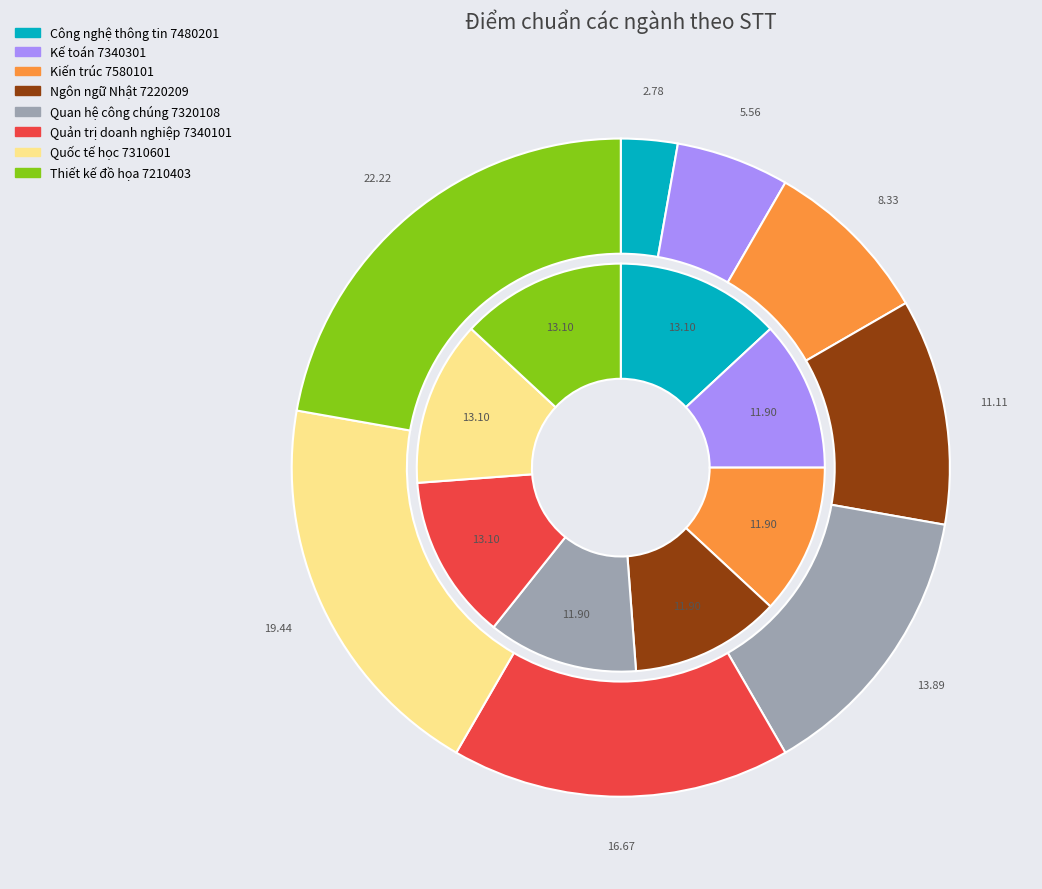

True or false: Kế toán 7340301 accounts for 18% of the total.

False